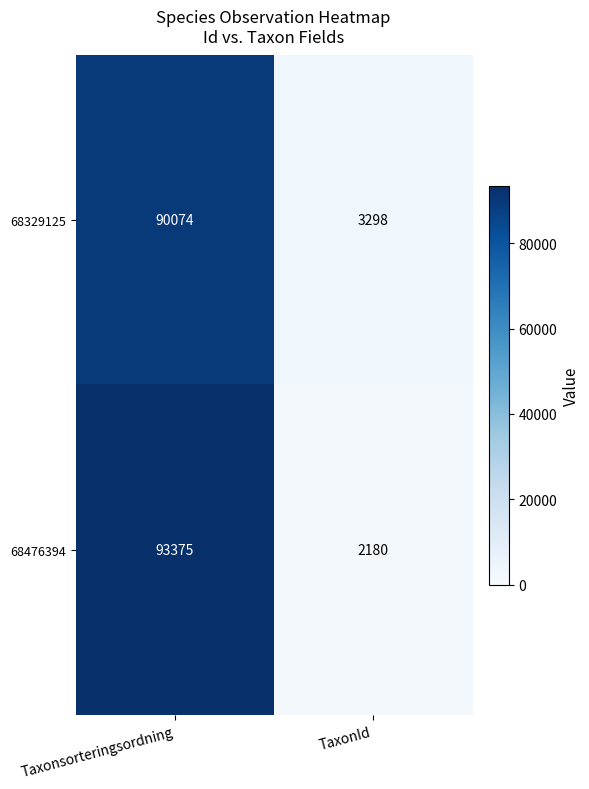

Which series has the widest spread of values?

68476394